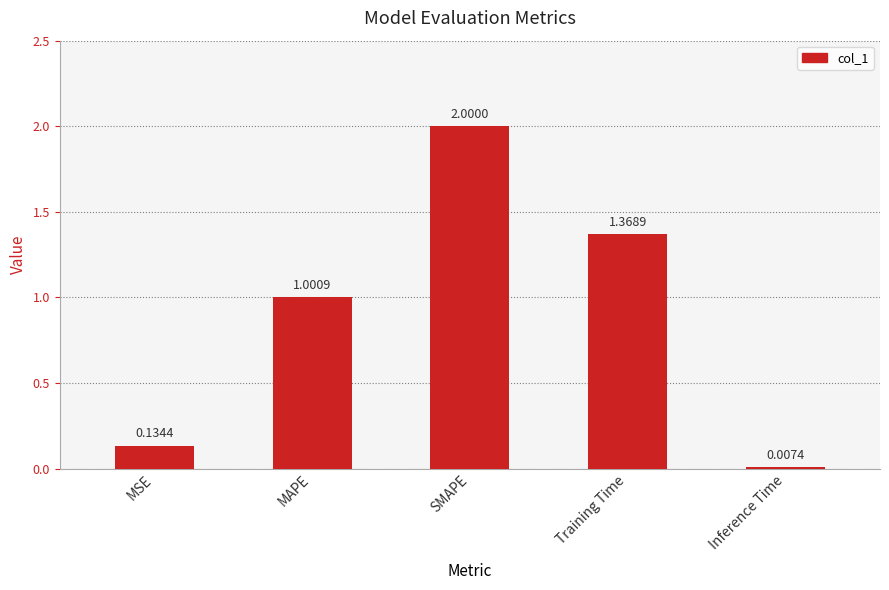

What is the sum of the values at SMAPE and Inference Time?

2.0